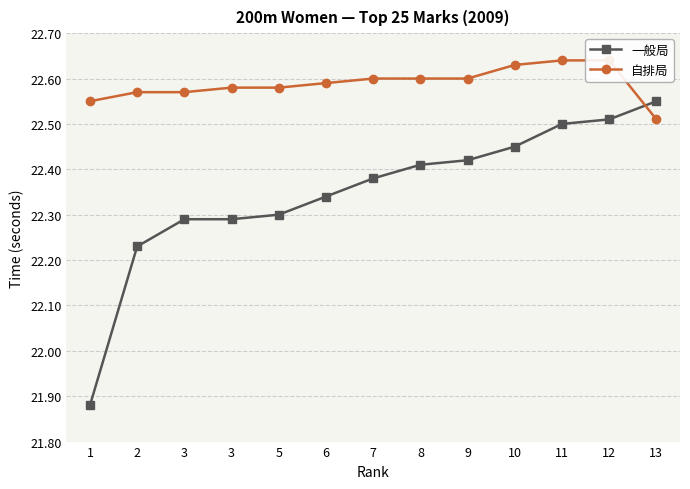

At which category is the sum across all series the highest?

12